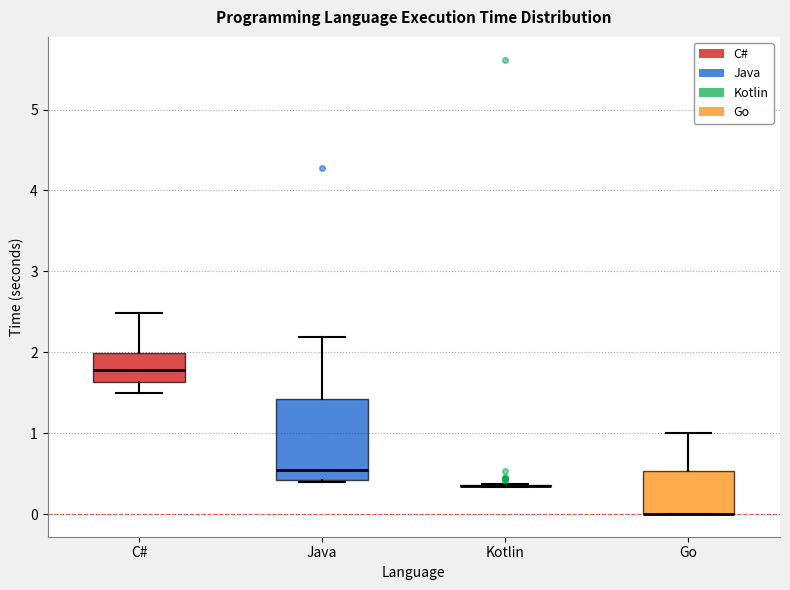

Reading left to right, read every box against the y-axis: the position of its median line, the range the box covers, and the ends of its whiskers. The values are not printed on the chart, so give them approximately, as read against the axis.

C#: median 1.8, box 1.6 to 2.0, whiskers 1.5 to 2.5
Java: median 0.5, box 0.4 to 1.4, whiskers 0.4 (just below the box's lower edge) to 2.2
Kotlin: box collapsed to a line at 0.3, whiskers 0.3 to 0.4
Go: median 0.0 (drawn on the box's lower edge), box 0.0 to 0.5, whiskers 0.0 to 1.0